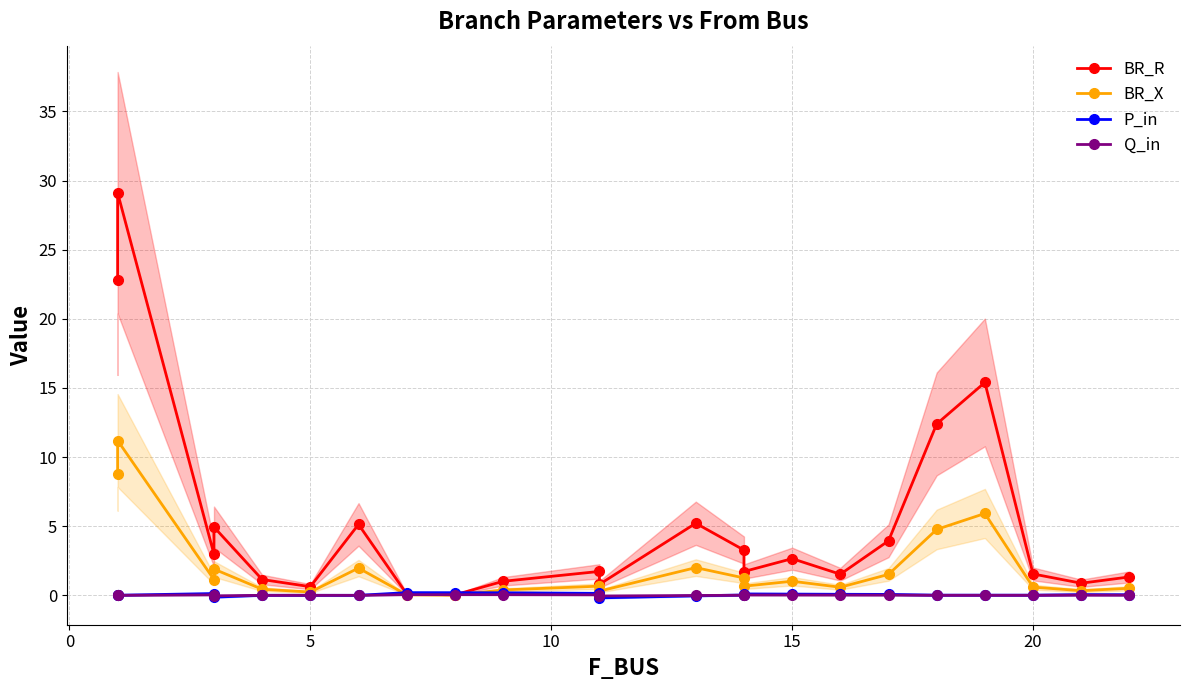

Which category has the highest value in the Q_in series?

7